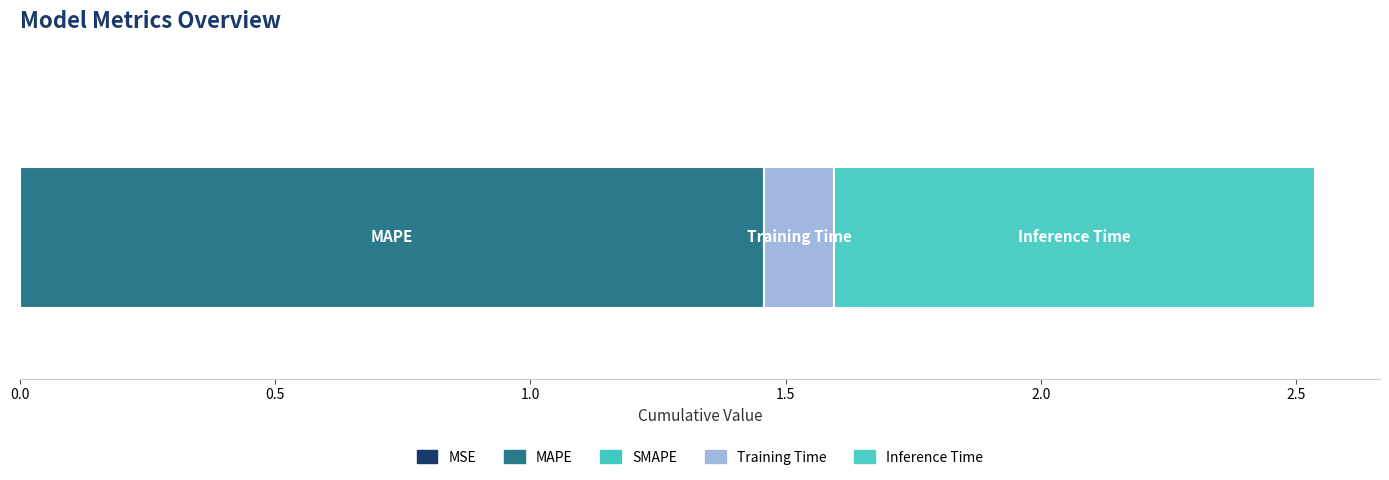

Count the number of data series in this chart.

4